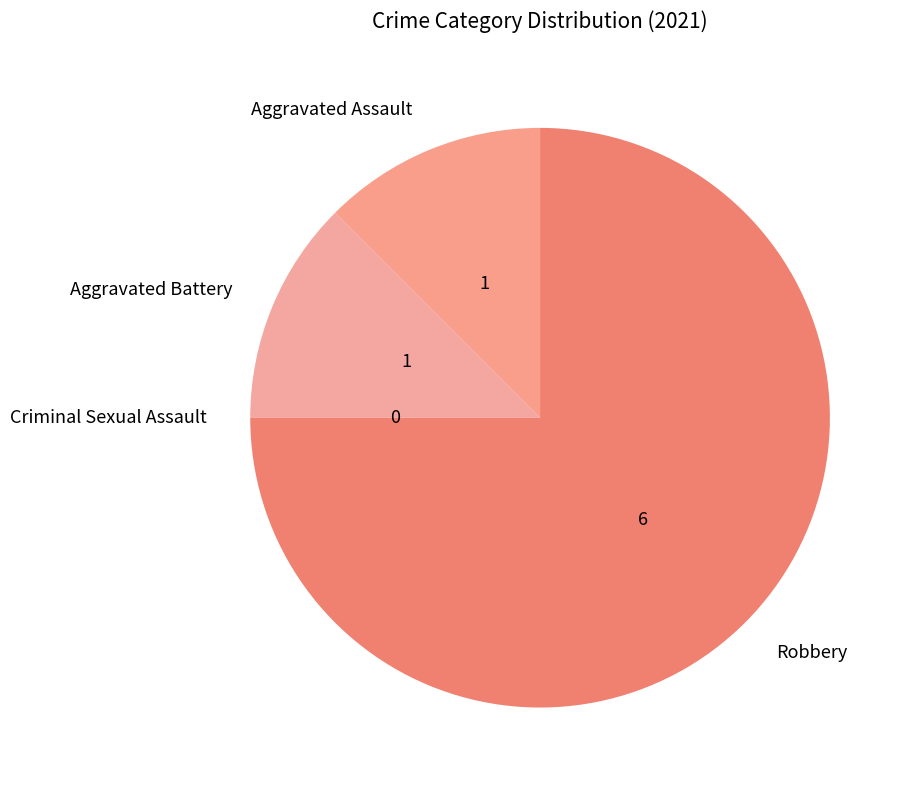

Does Aggravated Battery account for over 50% of the chart?

No